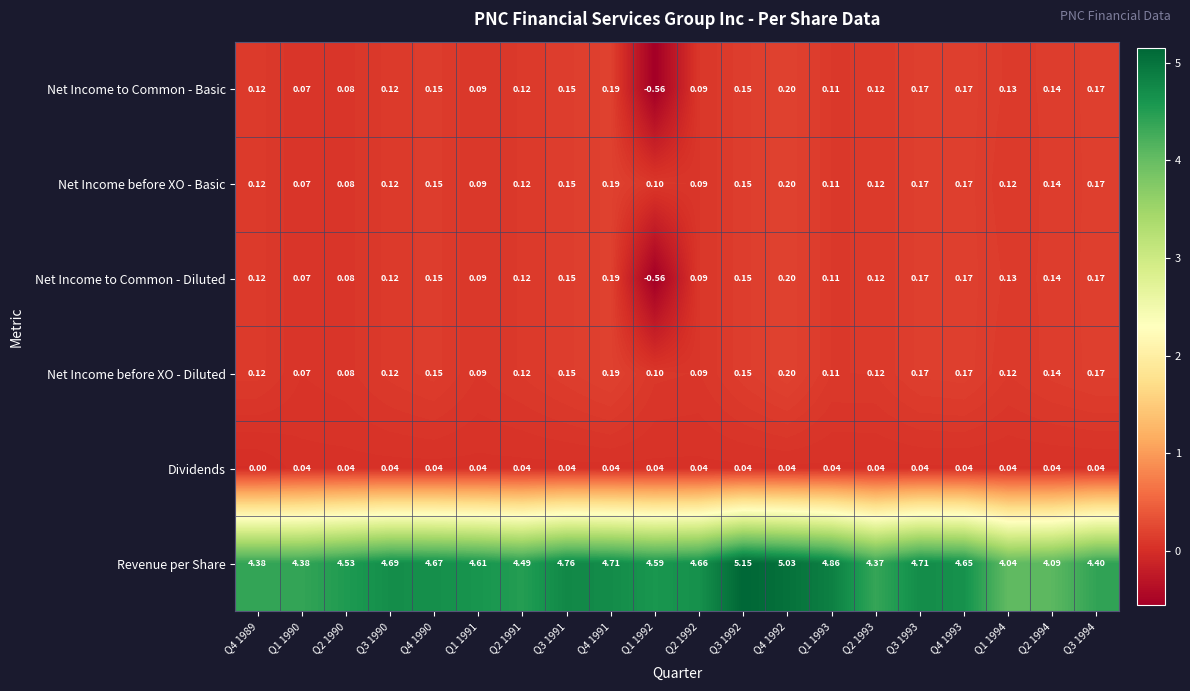

Which series has the largest total across all categories?

Revenue per Share